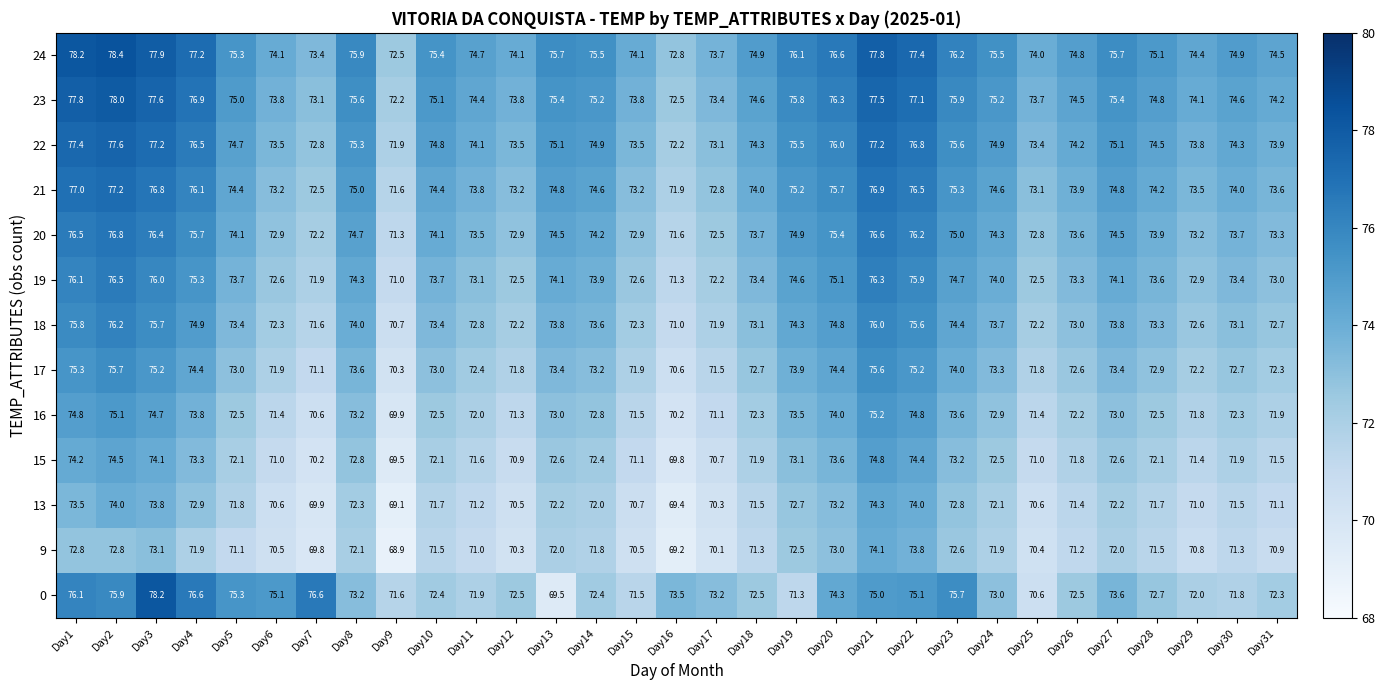

List the series in order of their peak value, highest first.

24, 0, 23, 22, 21, 20, 19, 18, 17, 16, 15, 13, 9